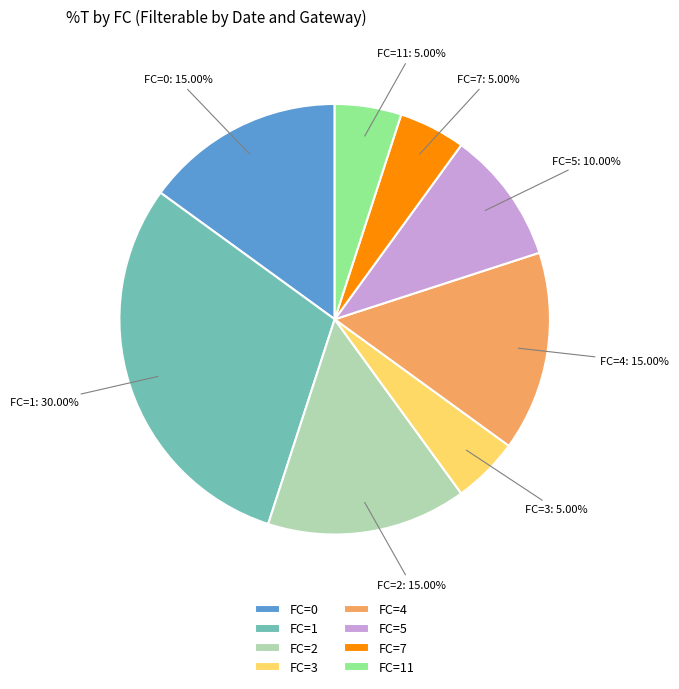

Combined, do FC=3 and FC=7 account for over 50%?

No